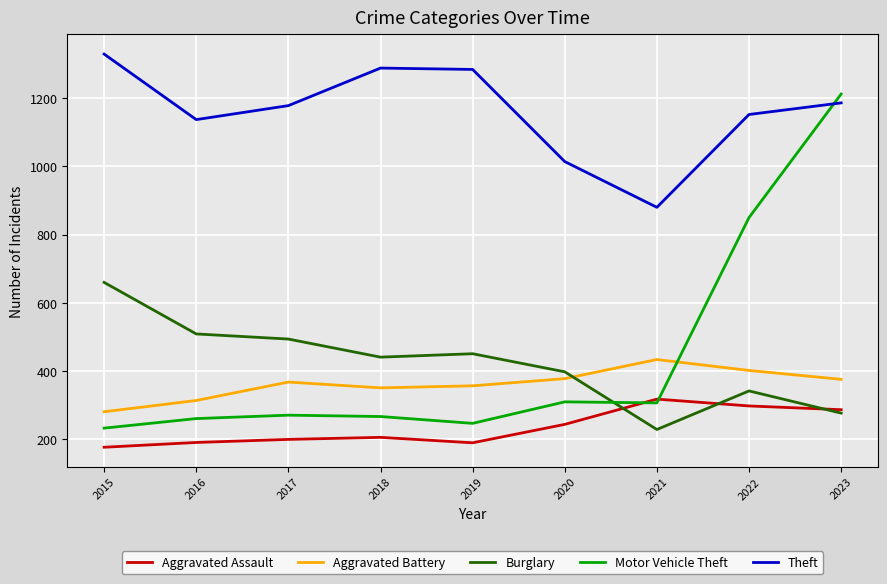

Which series has the widest spread of values?

Motor Vehicle Theft